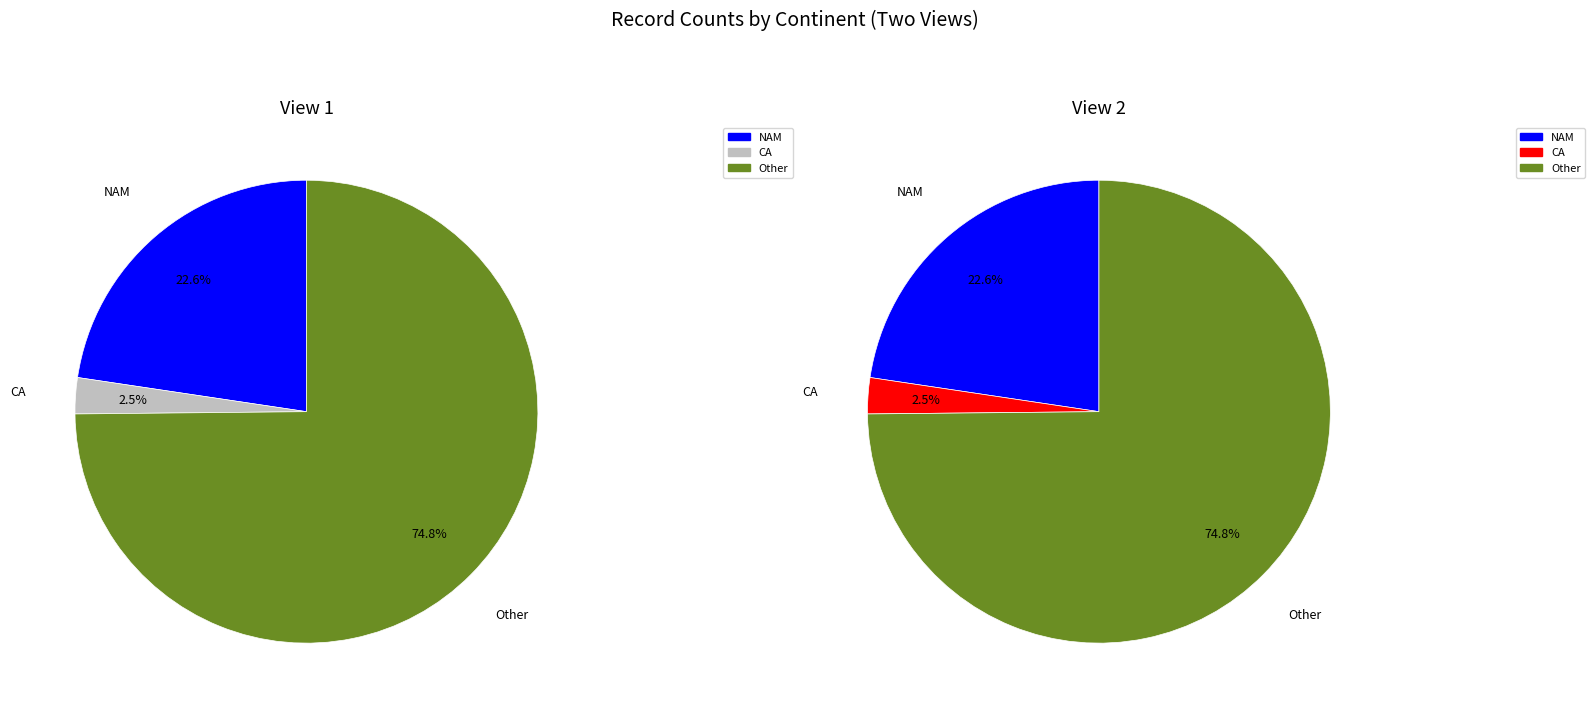

What percentage is the Other slice, to the nearest percent?

75%